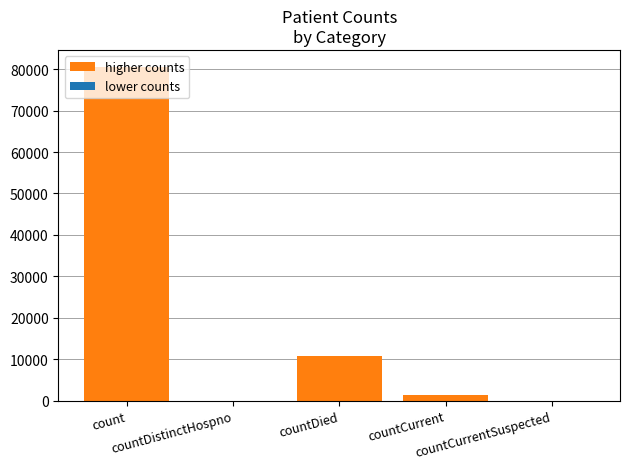

The chart shows a value of 0 at countCurrentSuspected. True or false?

True